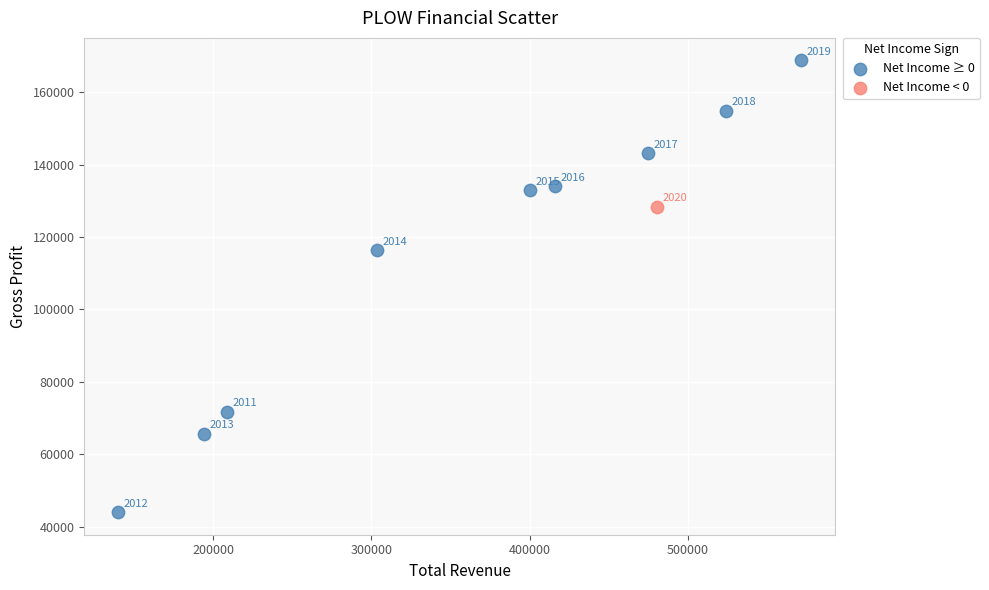

What are all the series names shown in the legend?

Net Income ≥ 0, Net Income < 0